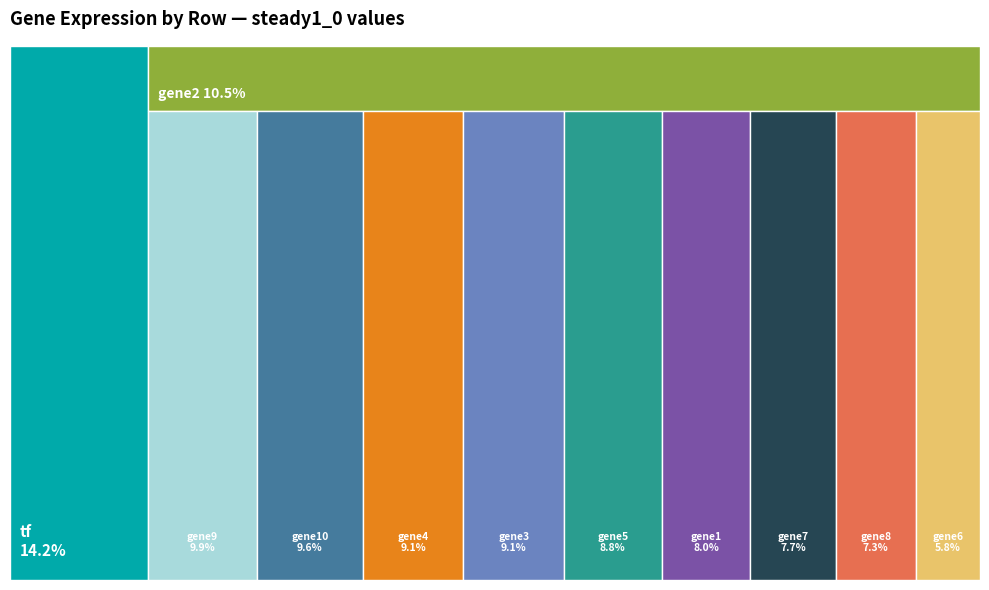

To the nearest percent, what is the combined percentage of gene4 and gene3?

18%